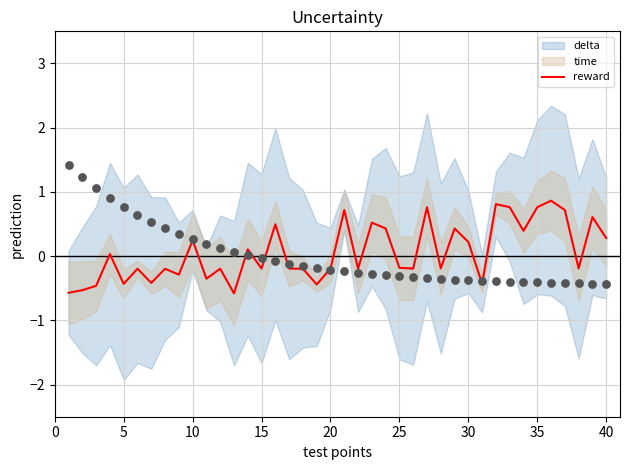

What is the minimum value for reward?

-0.6